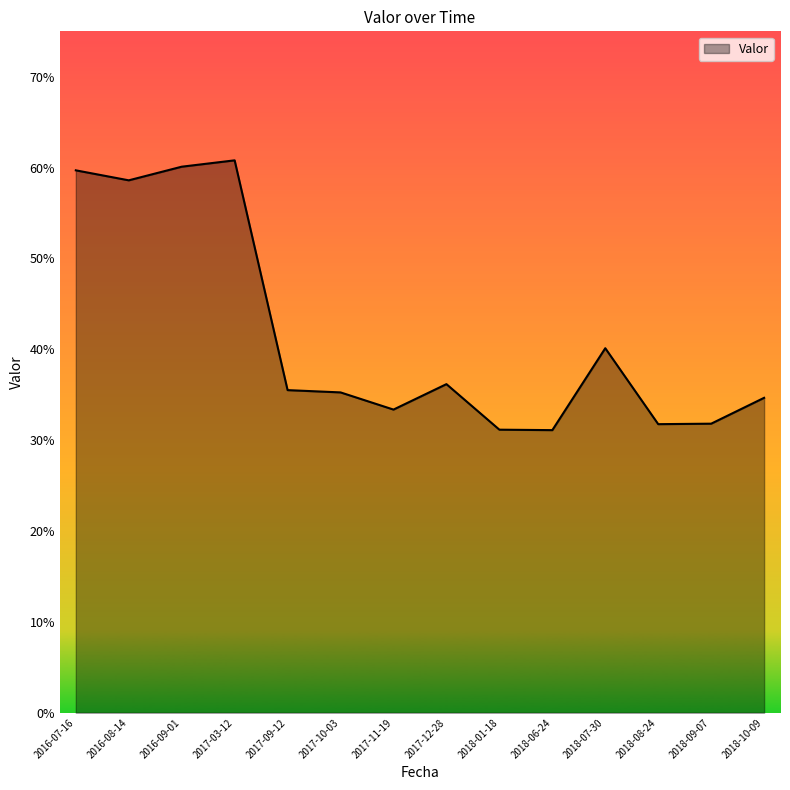

What is the difference between the second highest and minimum values?

0.3